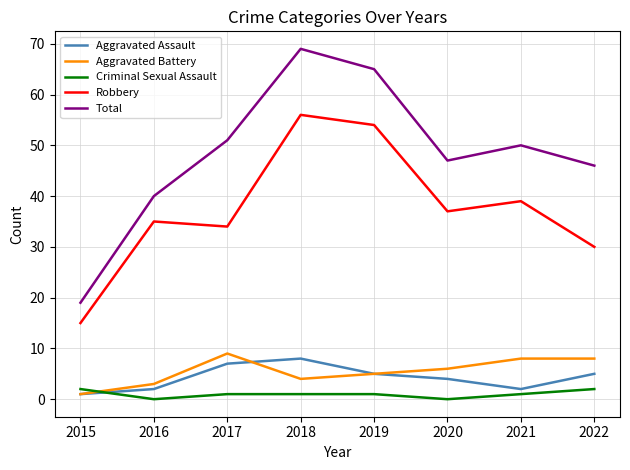

Is it true that Robbery equals 7 at 2022?

False